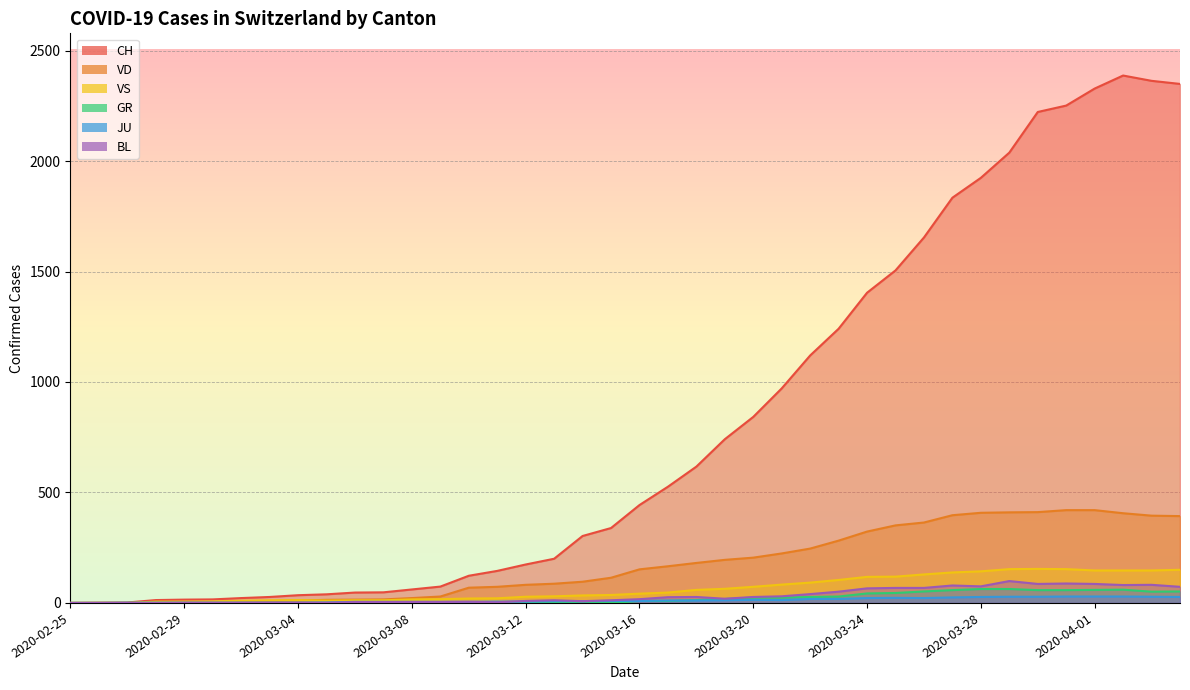

What is the label of the 20th point from the right?

2020-03-16